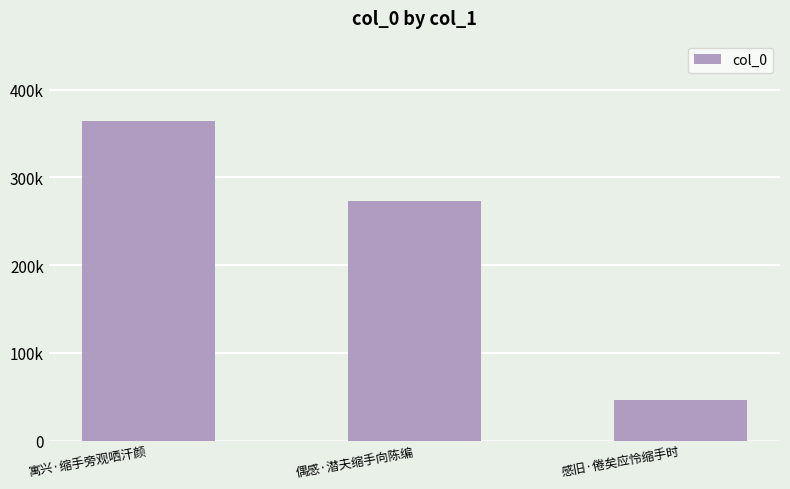

What is the difference between the values at 偶感·潜夫缩手向陈编 and 感旧·倦矣应怜缩手时?

227468